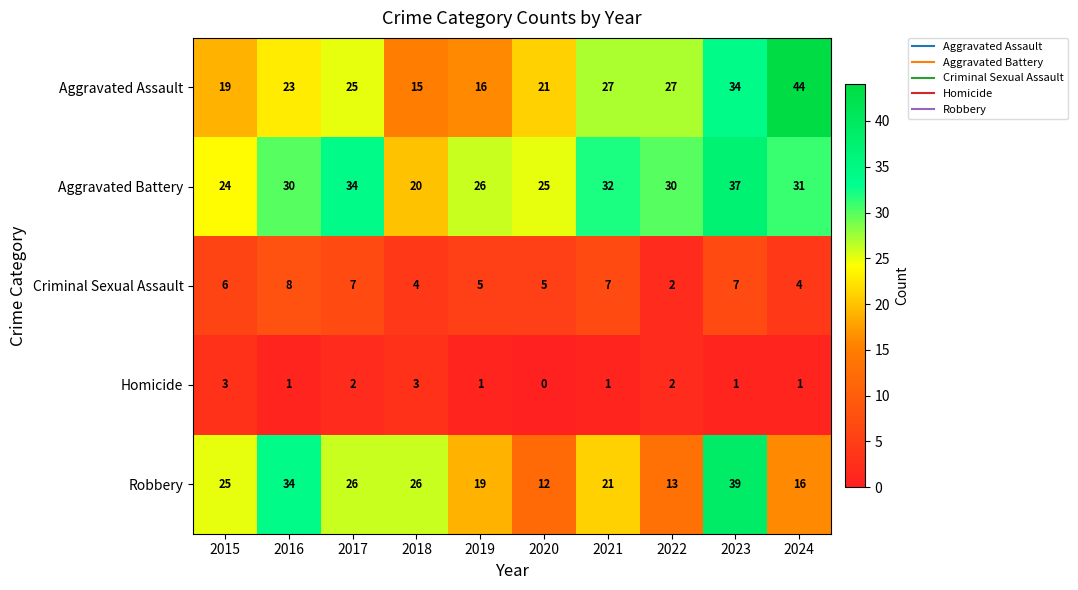

Count the number of categories in the chart.

10